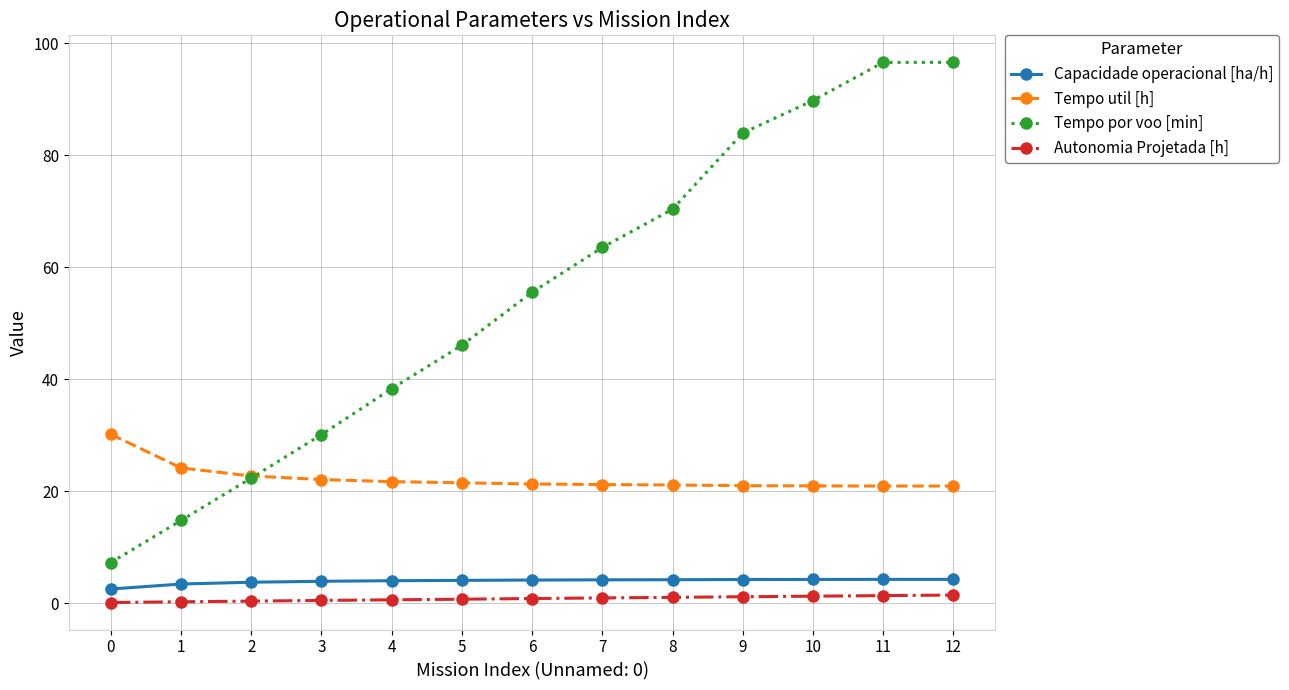

How many data points in Tempo por voo [min] are less than 55?

6